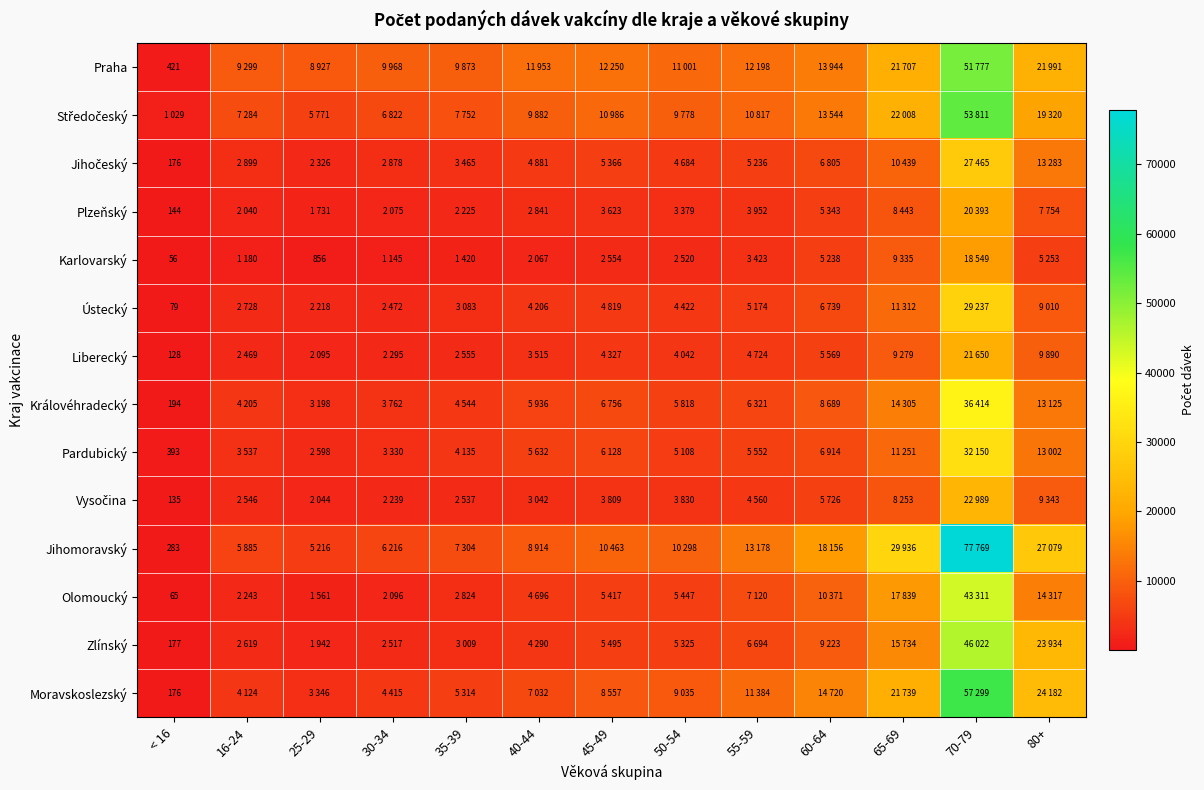

Count the number of data series in this chart.

14